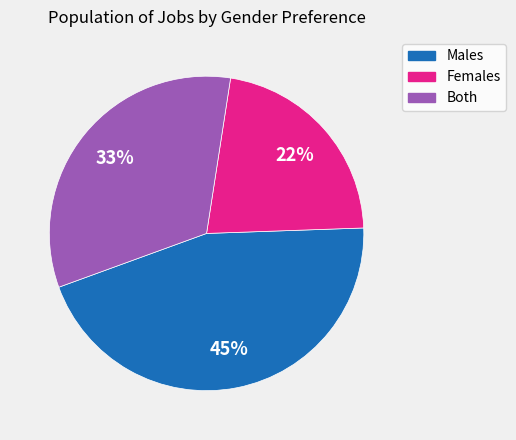

Which slice is the largest?

Males